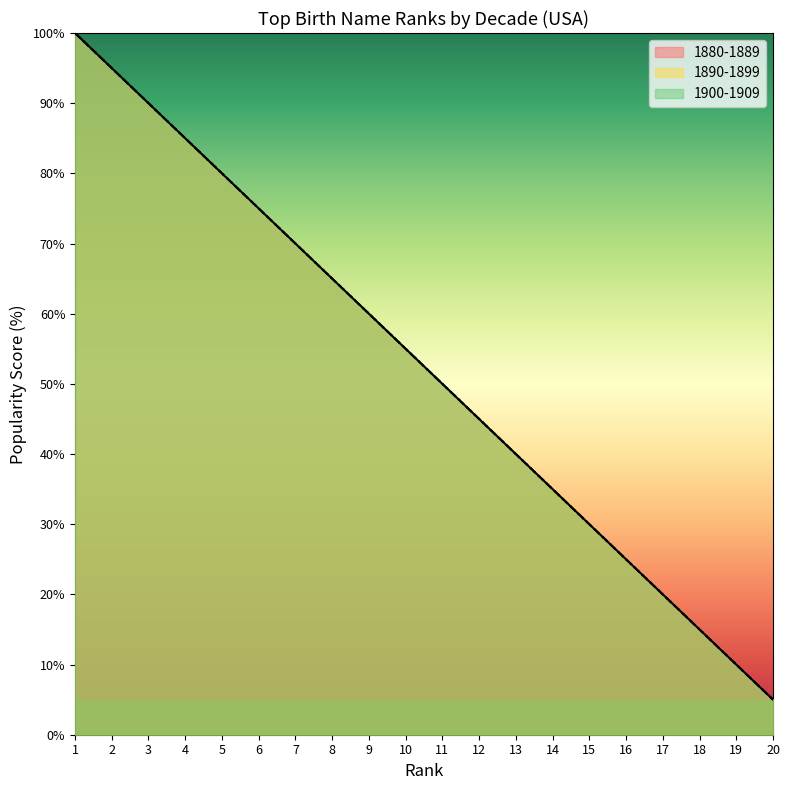

Reading left to right, what are all the values shown in this chart?

1880-1889: 1=100	2=95	3=90	4=85	5=80	6=75	7=70	8=65	9=60	10=55	11=50	12=45	13=40	14=35	15=30	16=25	17=20	18=15	19=10	20=5
1890-1899: 1=100	2=95	3=90	4=85	5=80	6=75	7=70	8=65	9=60	10=55	11=50	12=45	13=40	14=35	15=30	16=25	17=20	18=15	19=10	20=5
1900-1909: 1=100	2=95	3=90	4=85	5=80	6=75	7=70	8=65	9=60	10=55	11=50	12=45	13=40	14=35	15=30	16=25	17=20	18=15	19=10	20=5